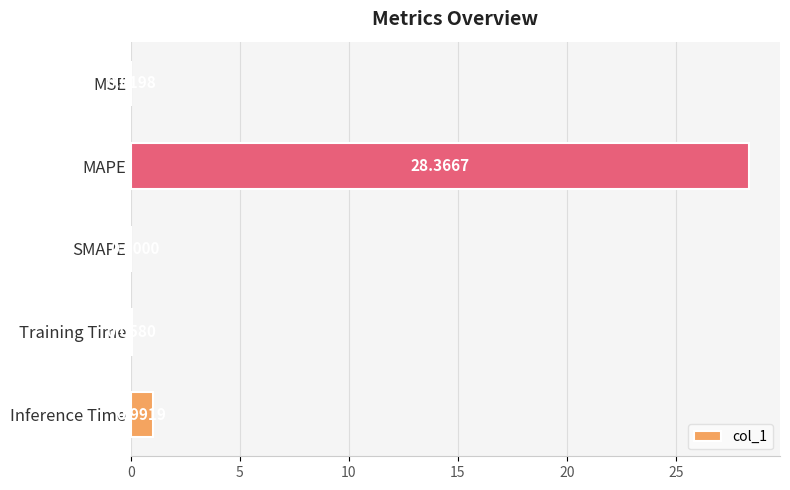

What is the sum of all values?

29.4